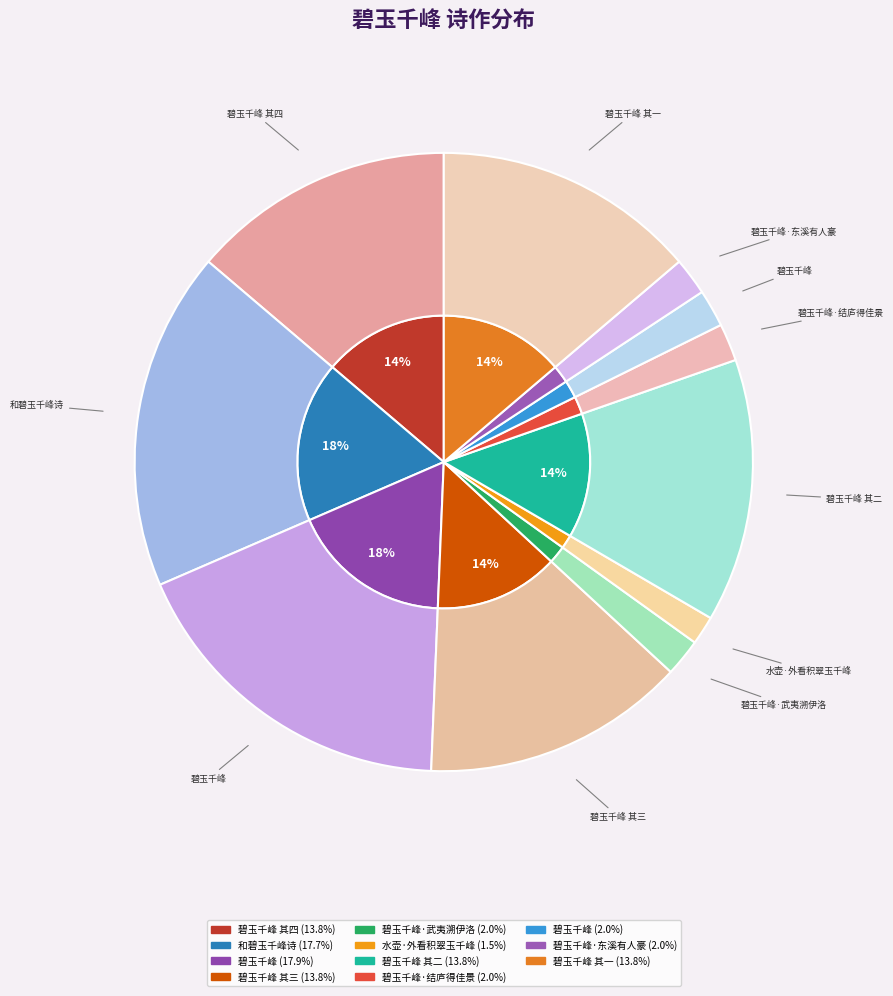

To the nearest percent, what percentage of the pie is 碧玉千峰·结庐得佳景?

2%